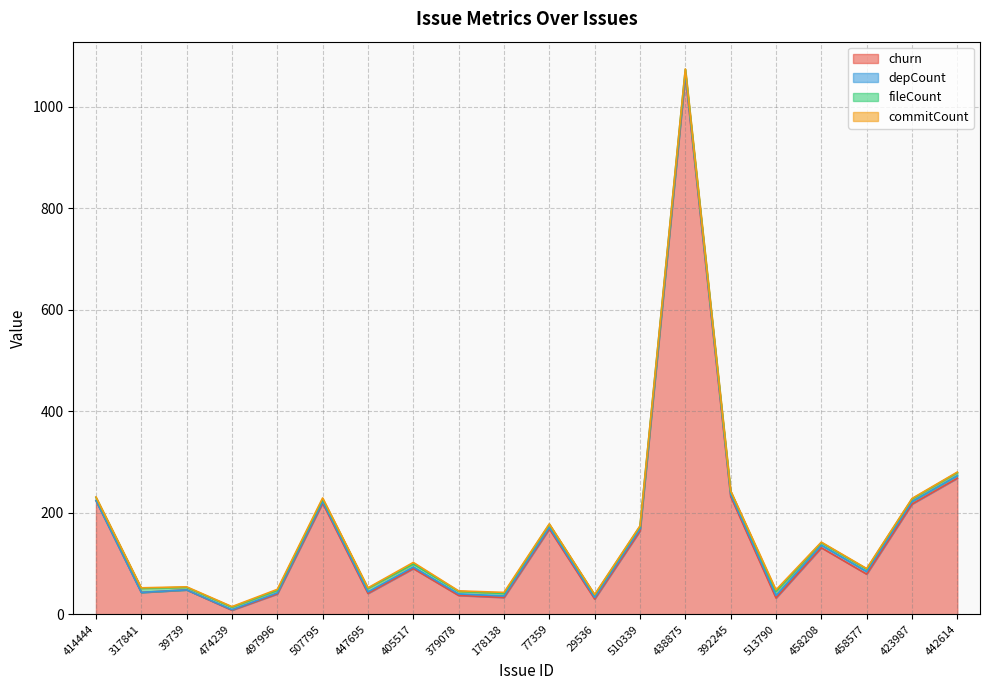

Rank the categories by fileCount value from lowest to highest.

39739, 474239, 497996, 507795, 379078, 178138, 29536, 510339, 458208, 458577, 423987, 414444, 405517, 77359, 392245, 442614, 447695, 438875, 317841, 513790